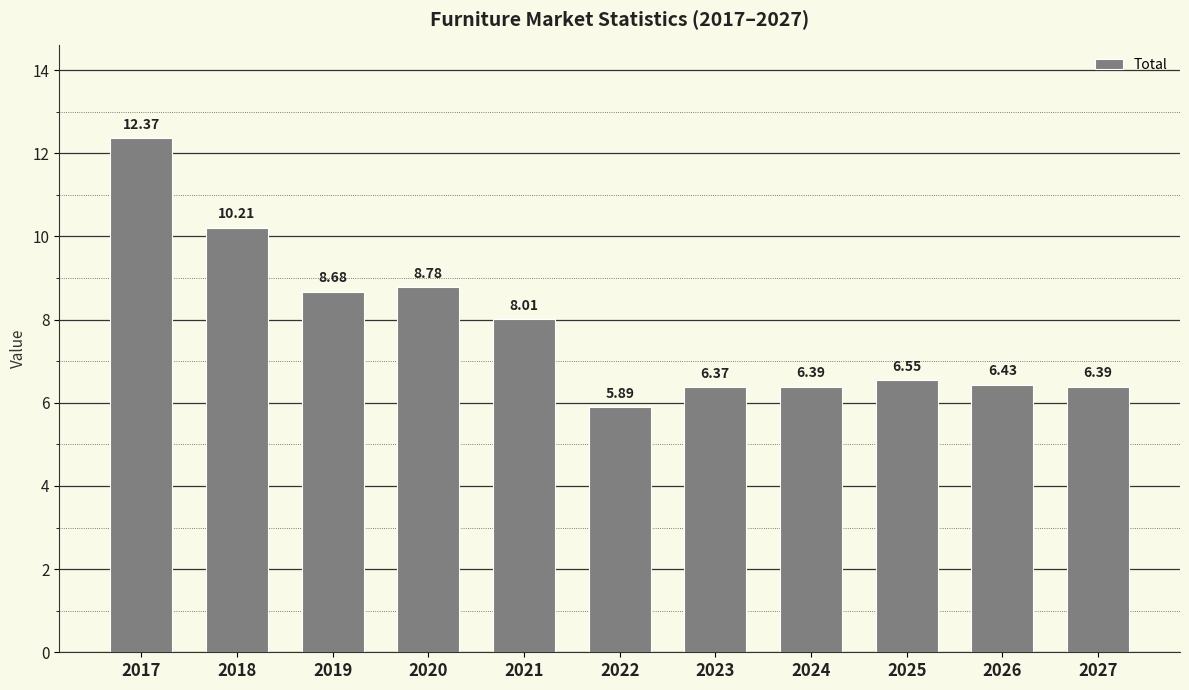

Does the chart contain any negative values?

No